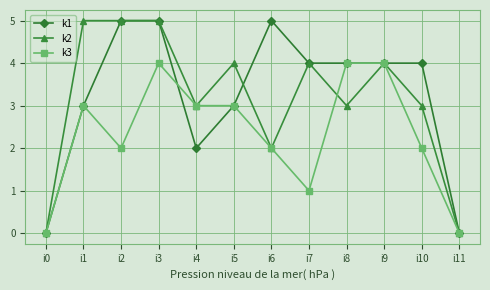

Count the number of categories in the chart.

12